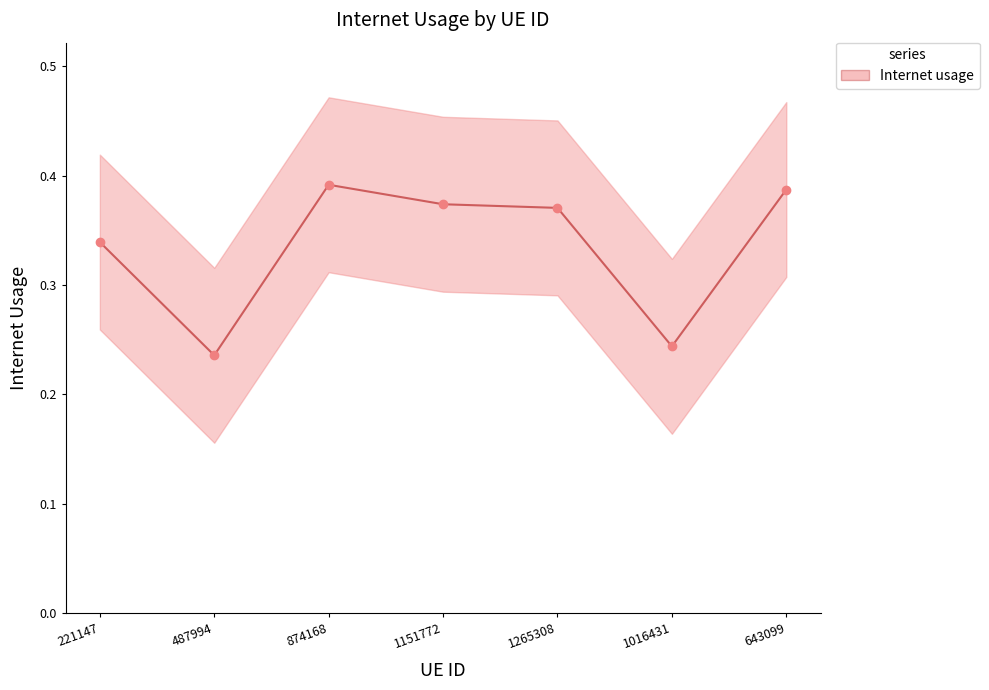

How many lines are shown in the chart?

1